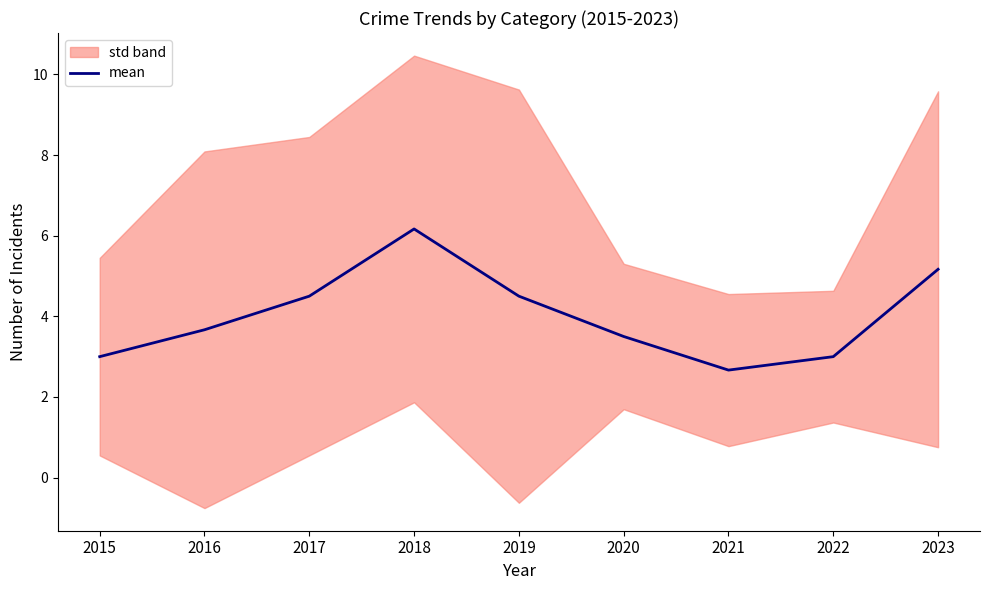

Reading left to right, list all the values displayed in this chart.

3.0	3.7	4.5	6.2	4.5	3.5	2.7	3.0	5.2